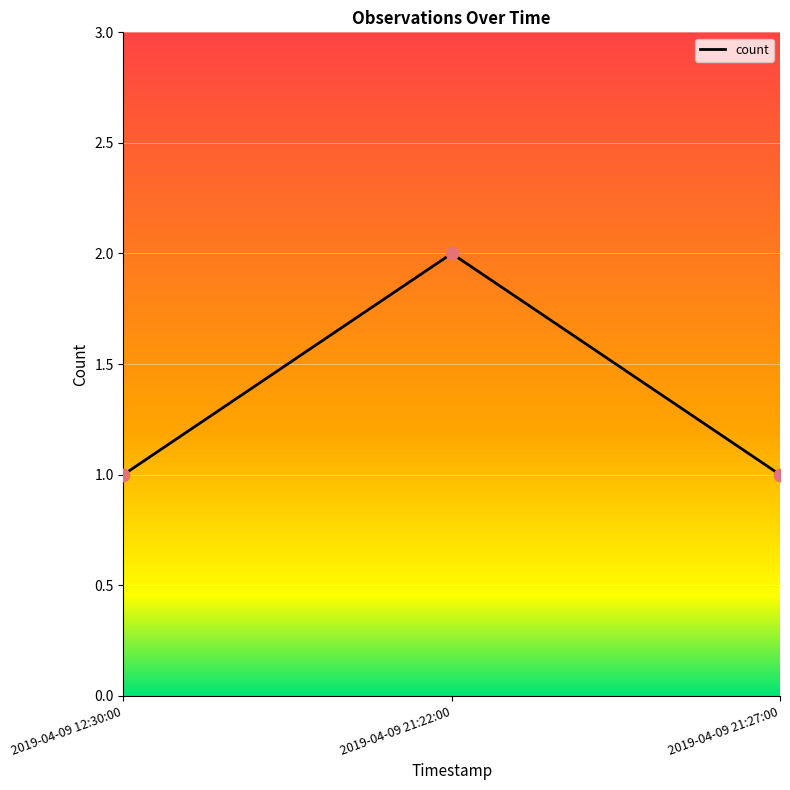

Approximately how many times larger is the value at 2019-04-09 21:27:00 compared to 2019-04-09 21:22:00?

0.5